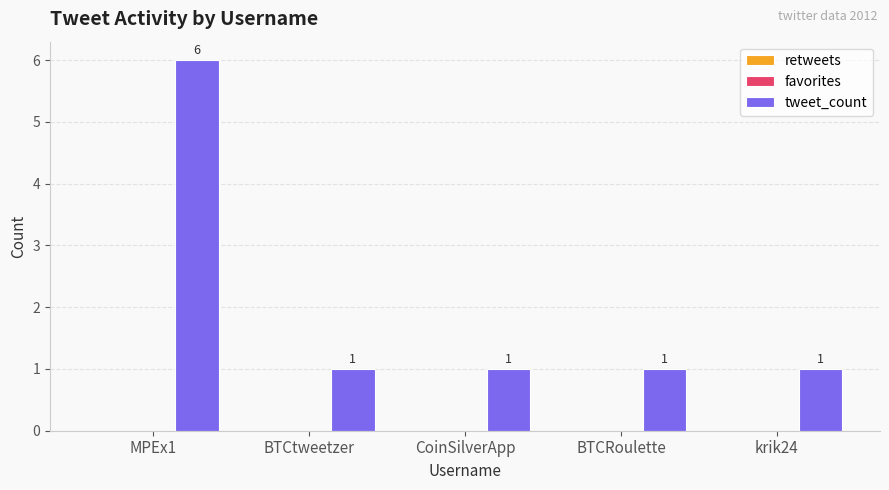

What is the value of the 5th bar from the left?

1